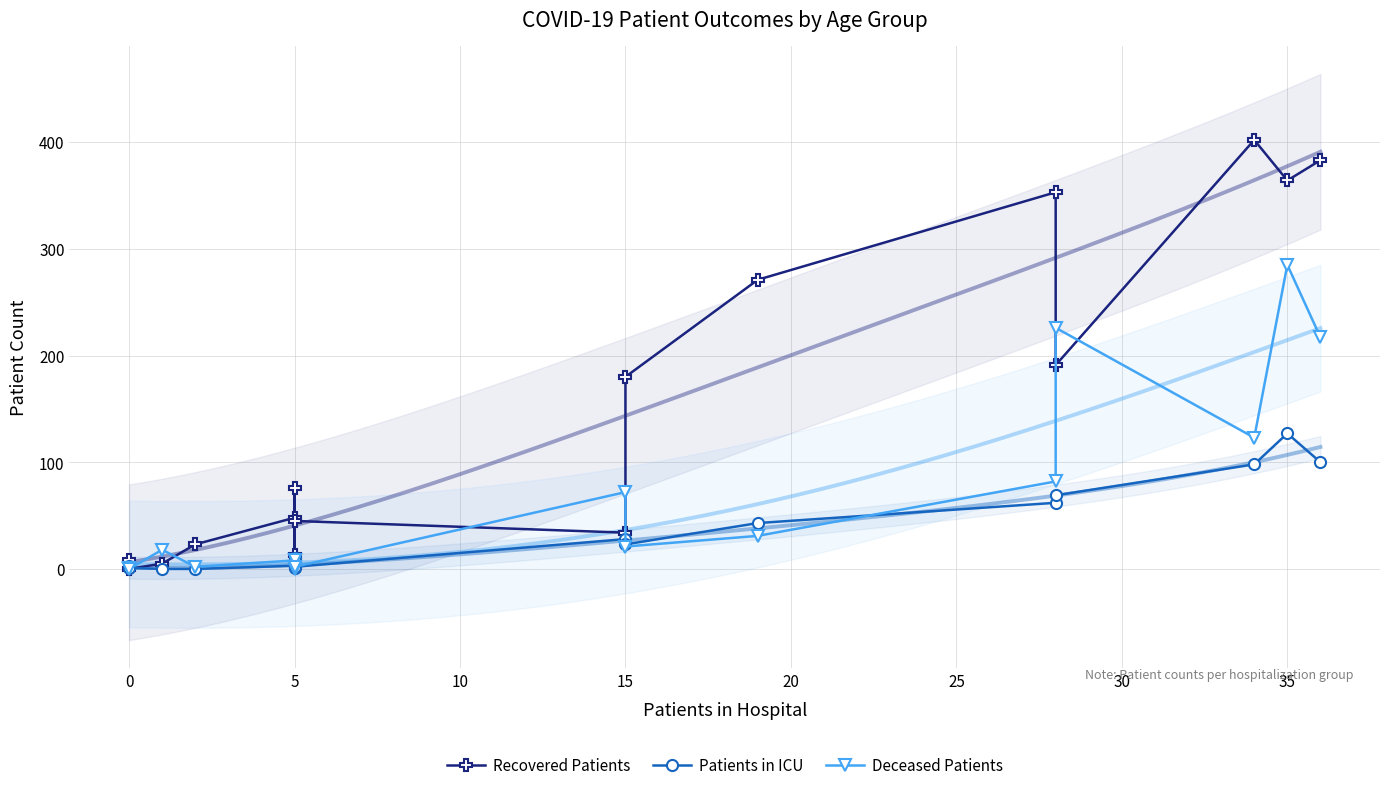

Which series has the widest spread of values?

Recovered Patients